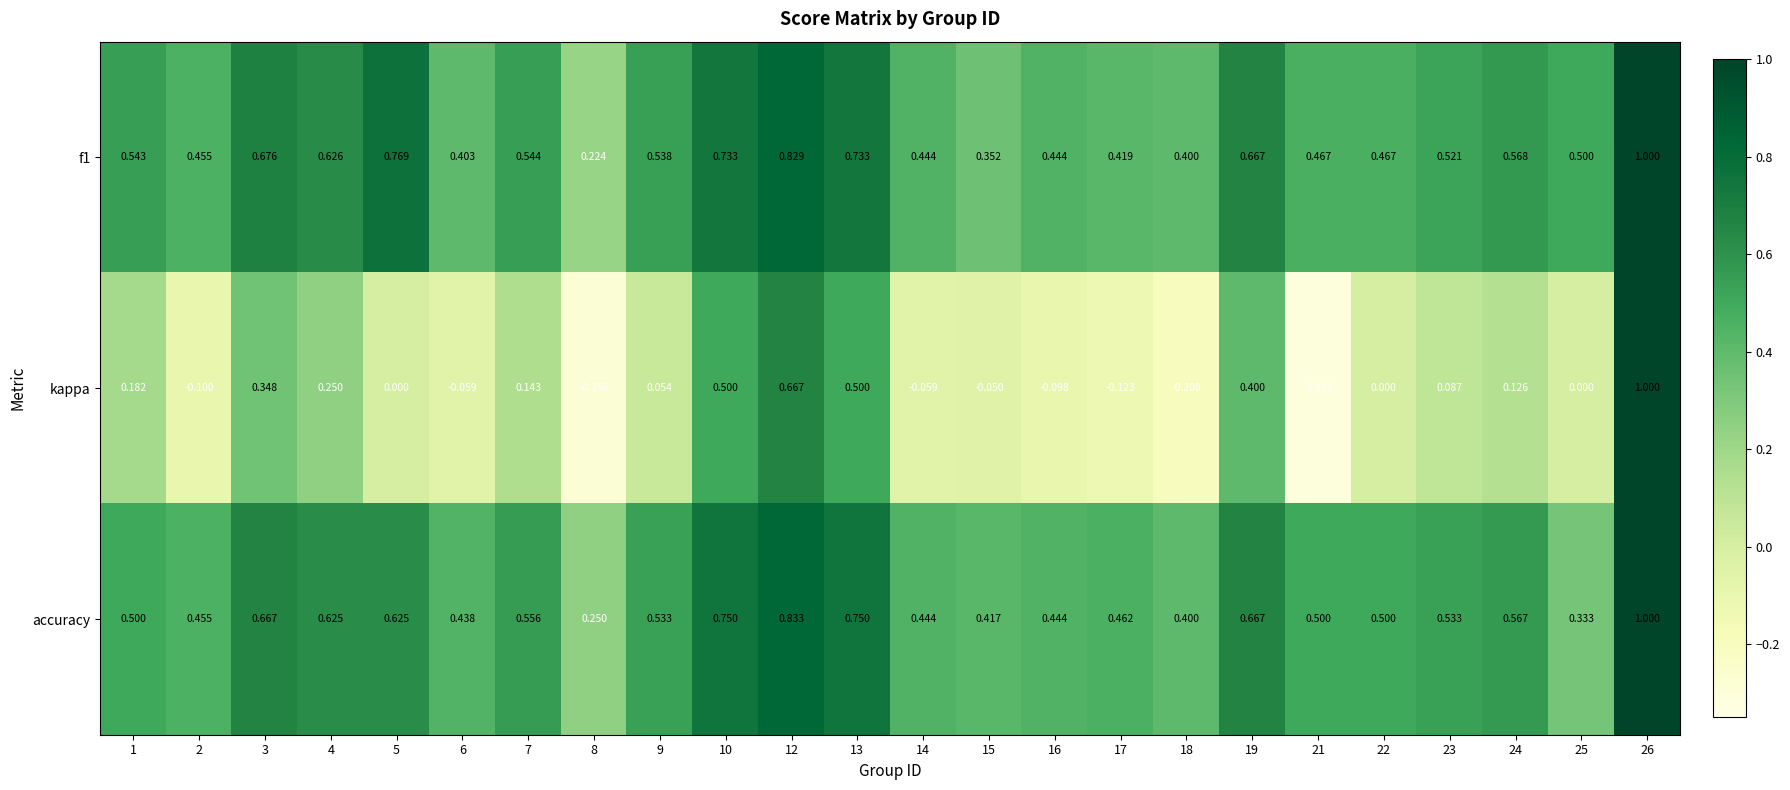

Which series has the largest range (max minus min)?

kappa